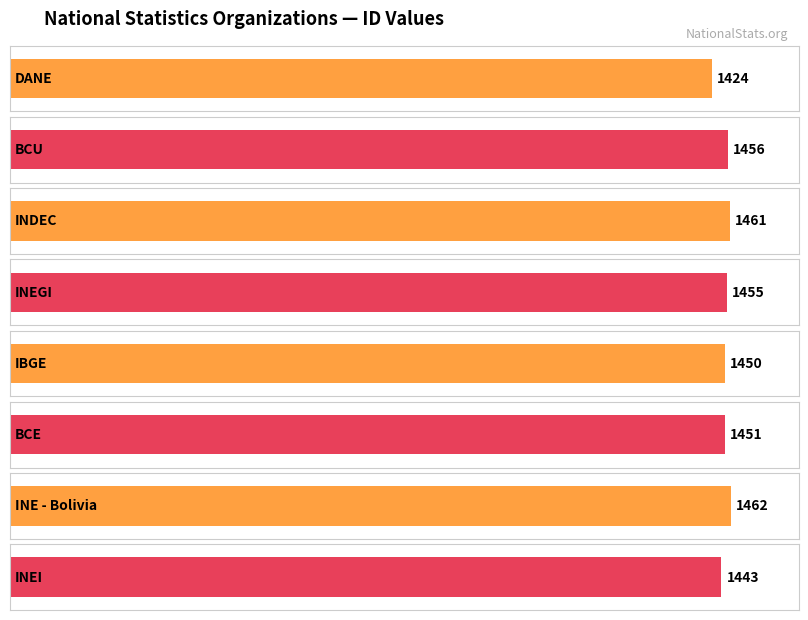

Which label corresponds to the largest value in the chart?

INE - Bolivia